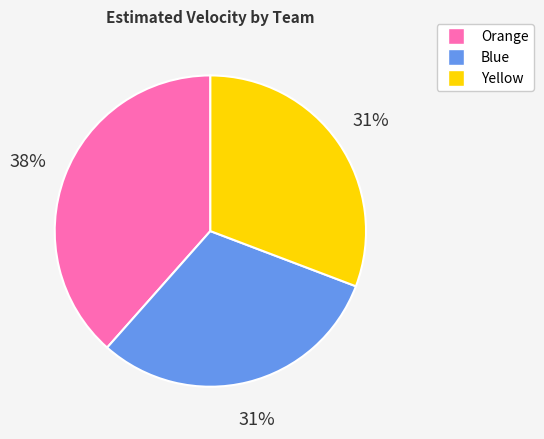

Is there a majority slice in this chart?

No